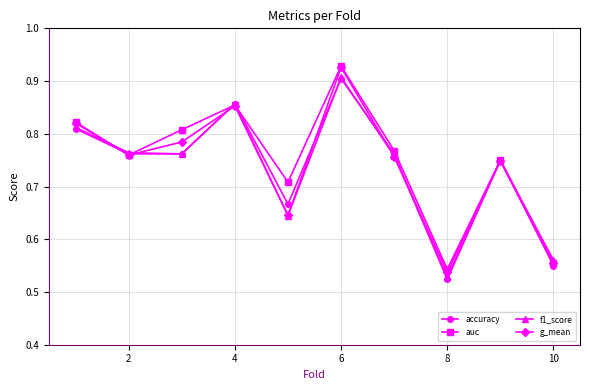

At how many categories does at least one series exceed 0?

10